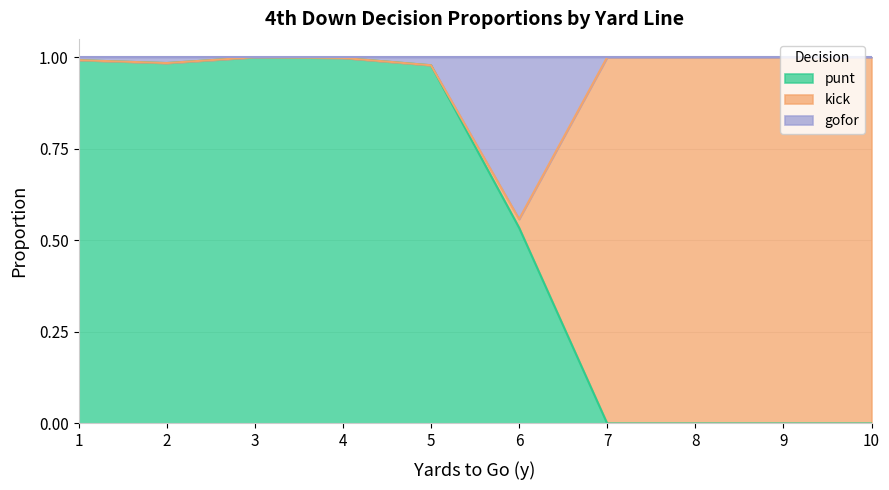

The punt series shows 1.7 at 2. True or false?

False